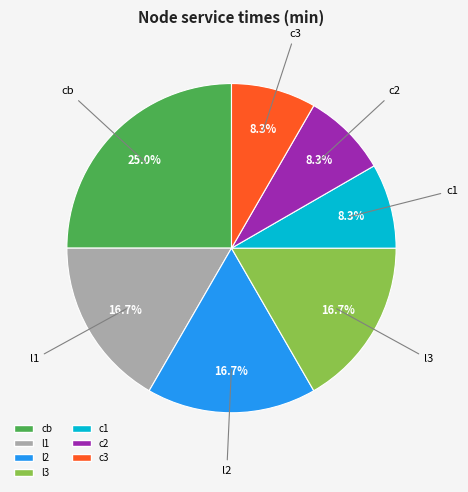

True or false: c2 accounts for 1% of the total.

False